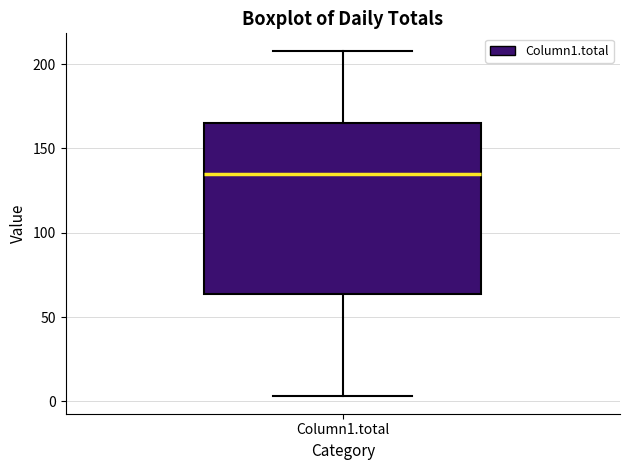

Read this box plot against the y-axis: the position of the median line, the range covered by the box, and the ends of both whiskers. The values are not printed on the chart, so give them approximately, as read against the axis.

median 135, box 65 to 165, whiskers 5 to 210